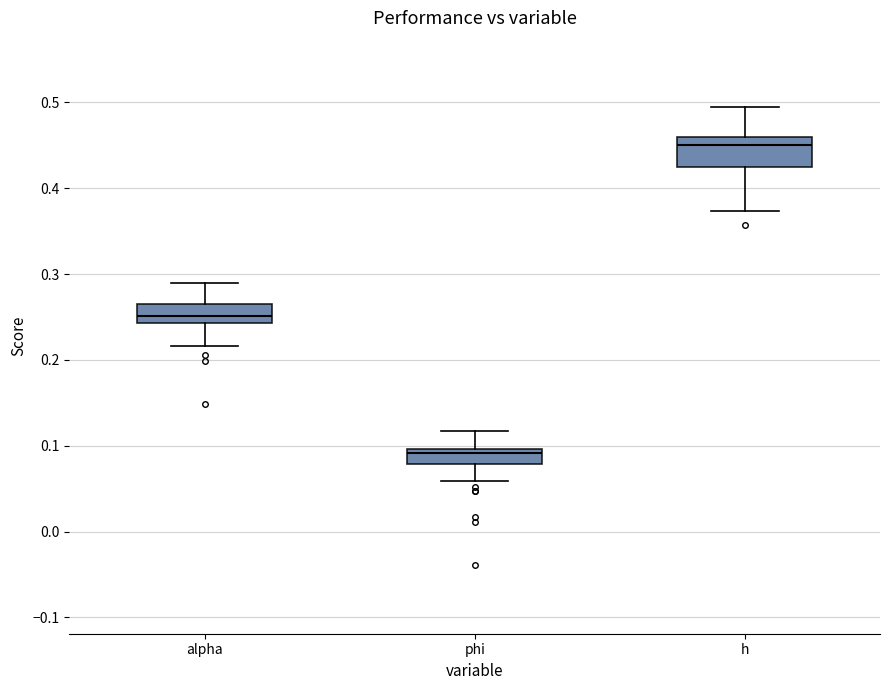

Reading left to right, transcribe this box plot: for each box, give where its median line is, the range the box spans, and where its two whiskers end, as read against the y-axis. The values are not printed on the chart, so give them approximately, as read against the axis.

alpha: median 0.25, box 0.24 to 0.26, whiskers 0.22 to 0.29
phi: median 0.09, box 0.08 to 0.10, whiskers 0.06 to 0.12
h: median 0.45, box 0.42 to 0.46, whiskers 0.37 to 0.50